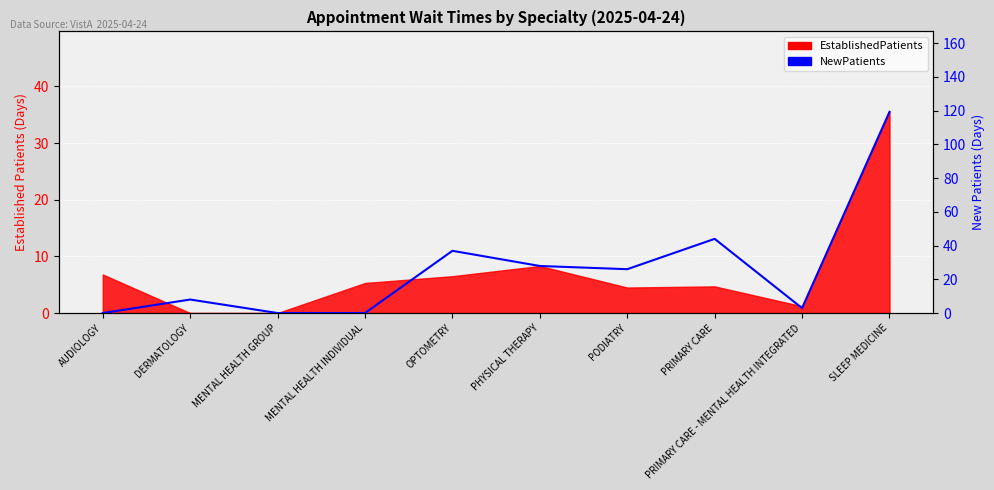

Reading left to right, extract all data points from this chart.

AUDIOLOGY=0.0	DERMATOLOGY=8.0	MENTAL HEALTH GROUP=0.0	MENTAL HEALTH INDIVIDUAL=0.0	OPTOMETRY=36.9	PHYSICAL THERAPY=27.9	PODIATRY=26.0	PRIMARY CARE=44.0	PRIMARY CARE - MENTAL HEALTH INTEGRATED=2.9	SLEEP MEDICINE=119.3